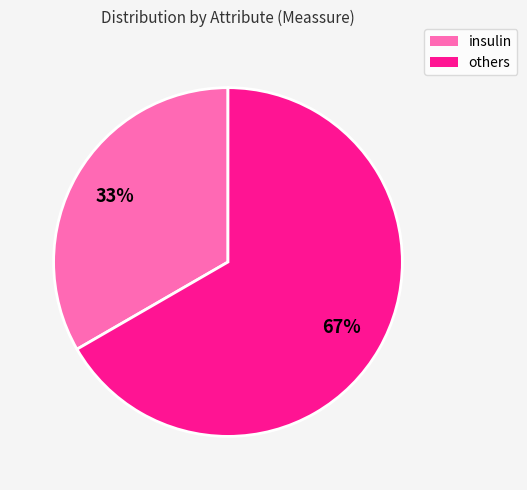

To the nearest percent, what is the average slice percentage?

50%